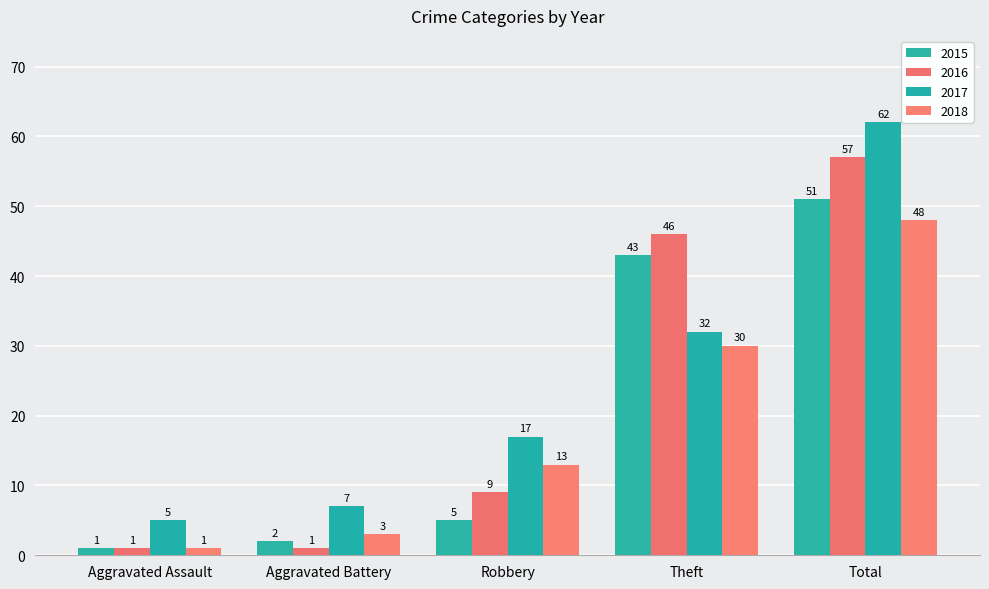

Is the value of 2017 at Total greater than the value of 2018 at Aggravated Assault?

Yes